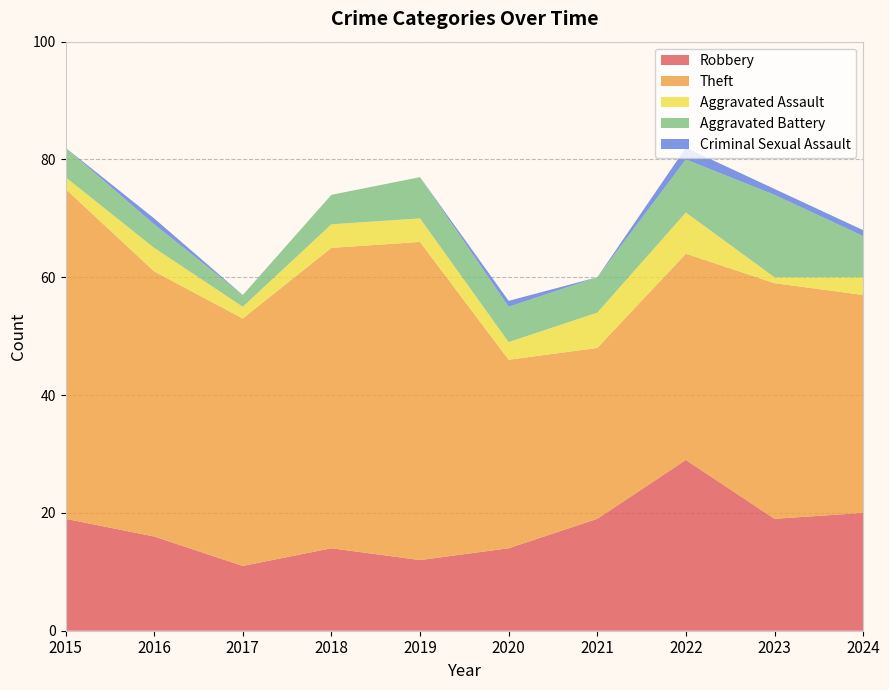

Reading right to left, transcribe all the data shown in this chart.

Robbery: 20	19	29	19	14	12	14	11	16	19
Theft: 37	40	35	29	32	54	51	42	45	56
Aggravated Assault: 3	1	7	6	3	4	4	2	4	2
Aggravated Battery: 7	14	9	6	6	7	5	2	4	5
Criminal Sexual Assault: 1	1	2	0	1	0	0	0	1	0